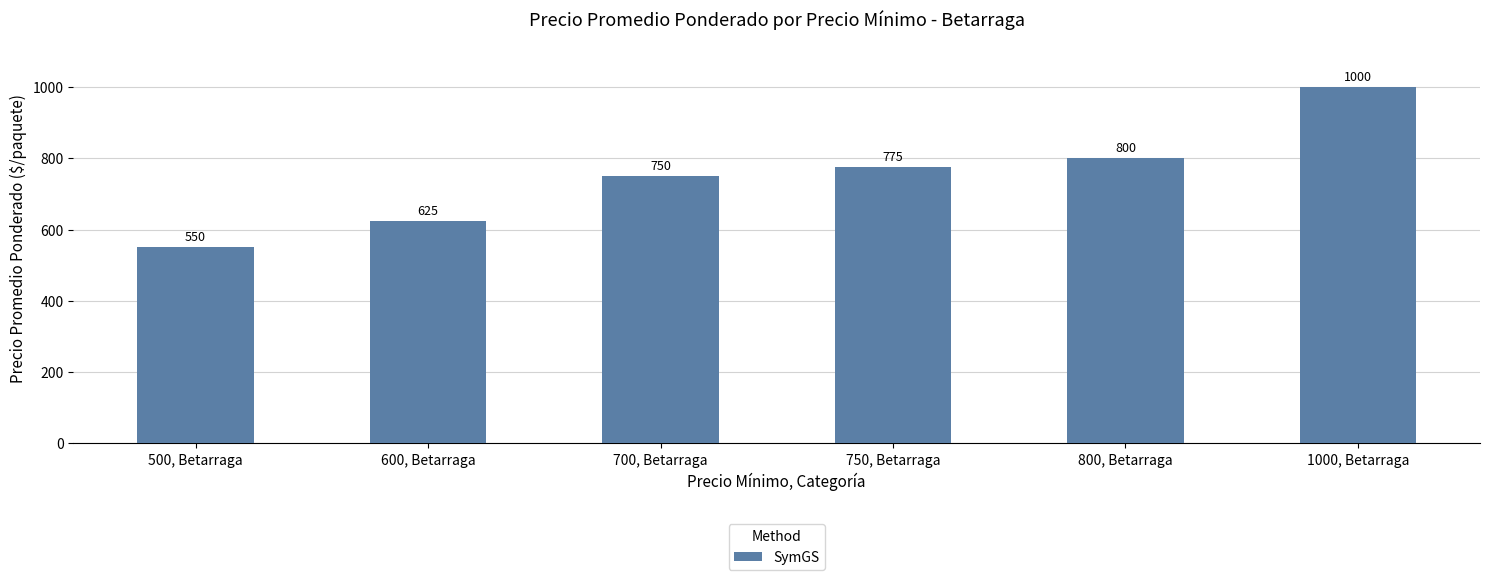

Which category has the lowest value across all series?

500, Betarraga